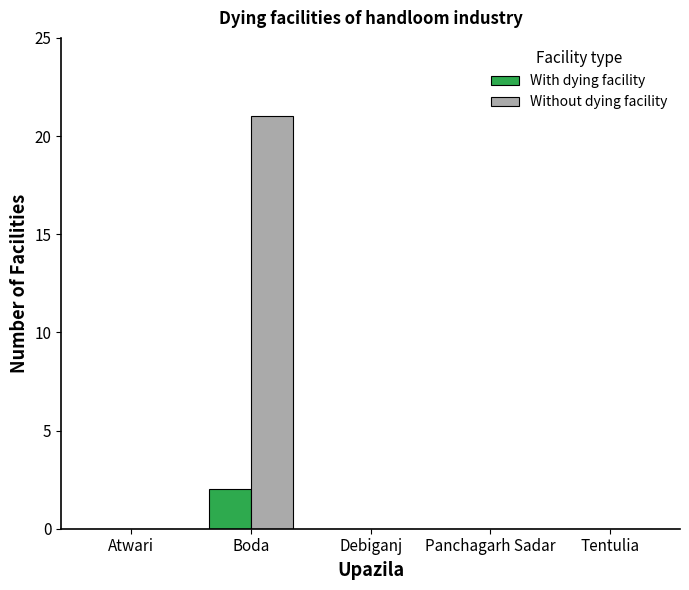

What value does the Without dying facility series have at Boda?

21